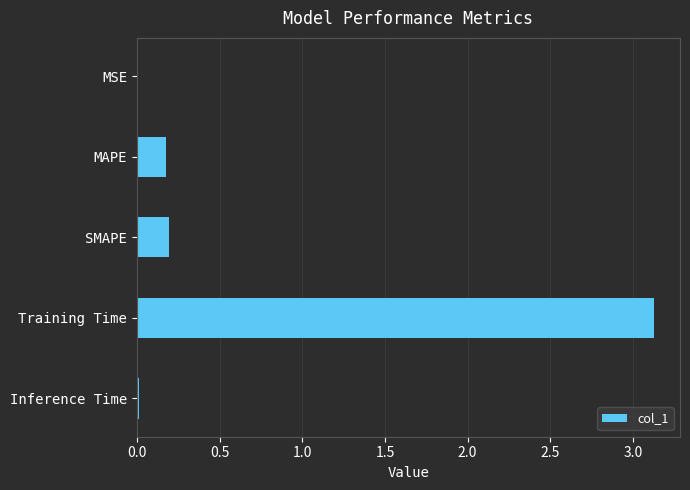

How many series are shown in this chart?

1